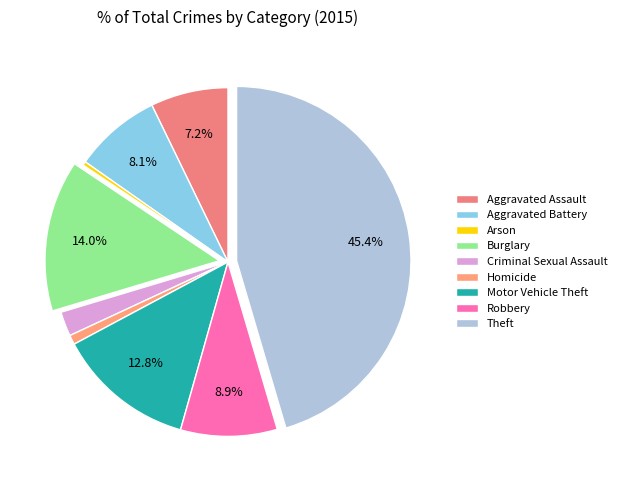

Which category has the biggest portion of the pie?

Theft